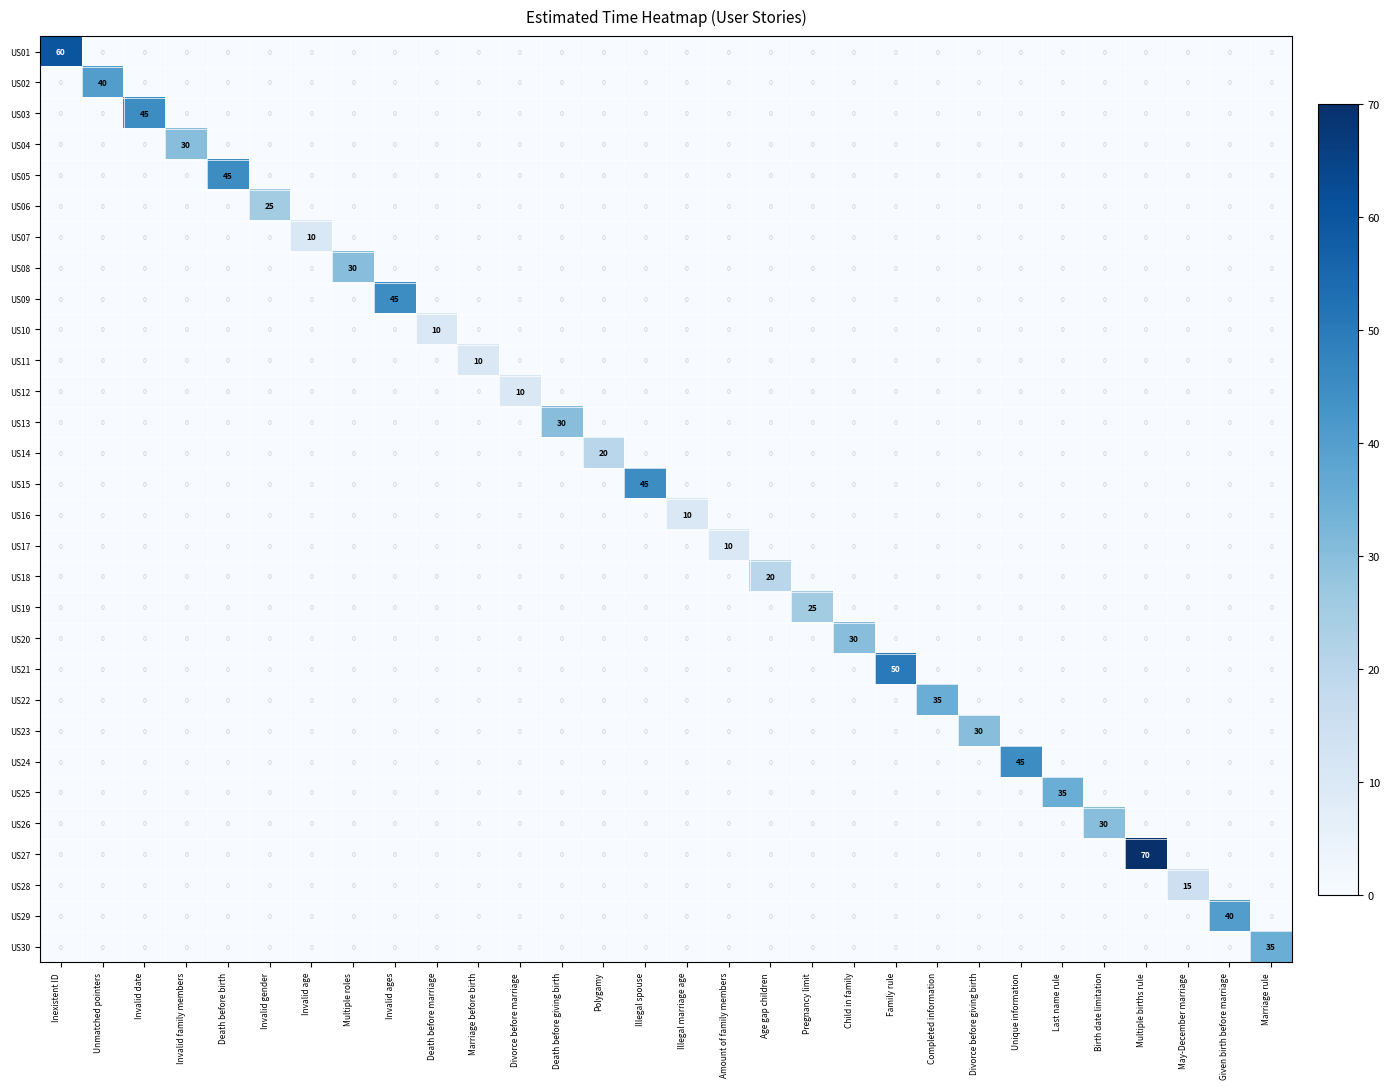

At which category is the sum across all series the highest?

Multiple births rule